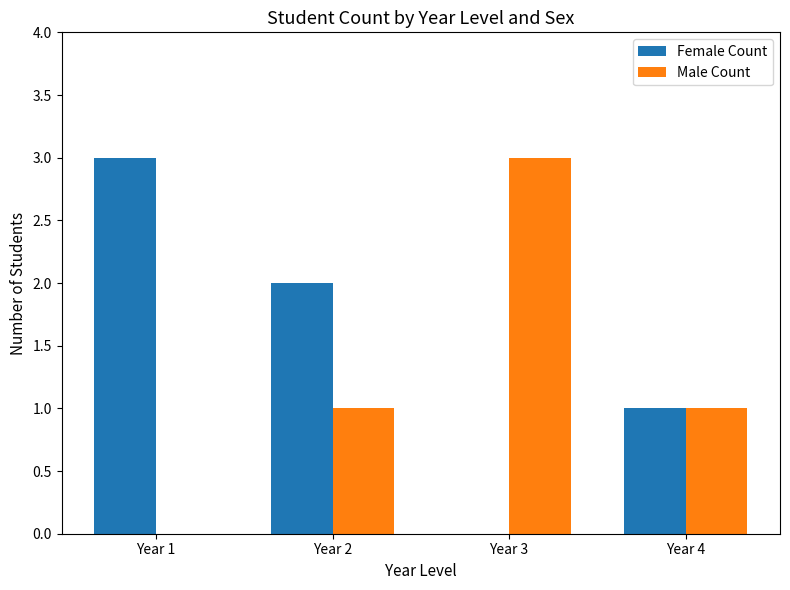

What is the average value of the Male Count series?

1